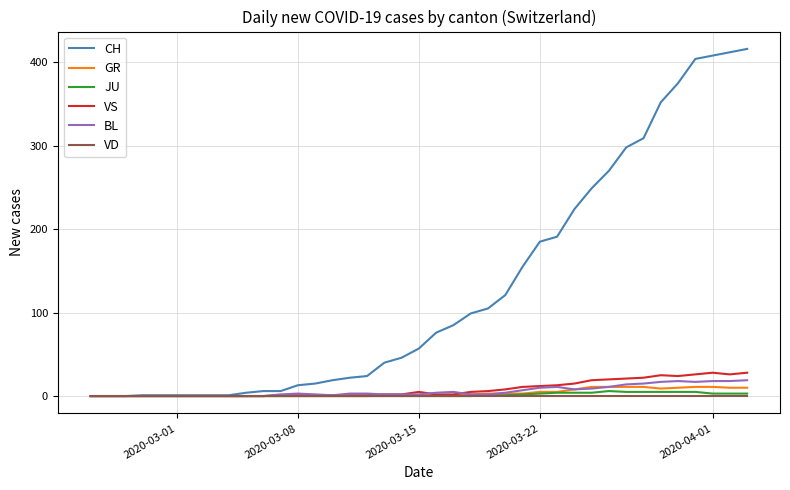

What are all the series names shown in the legend?

CH, GR, JU, VS, BL, VD